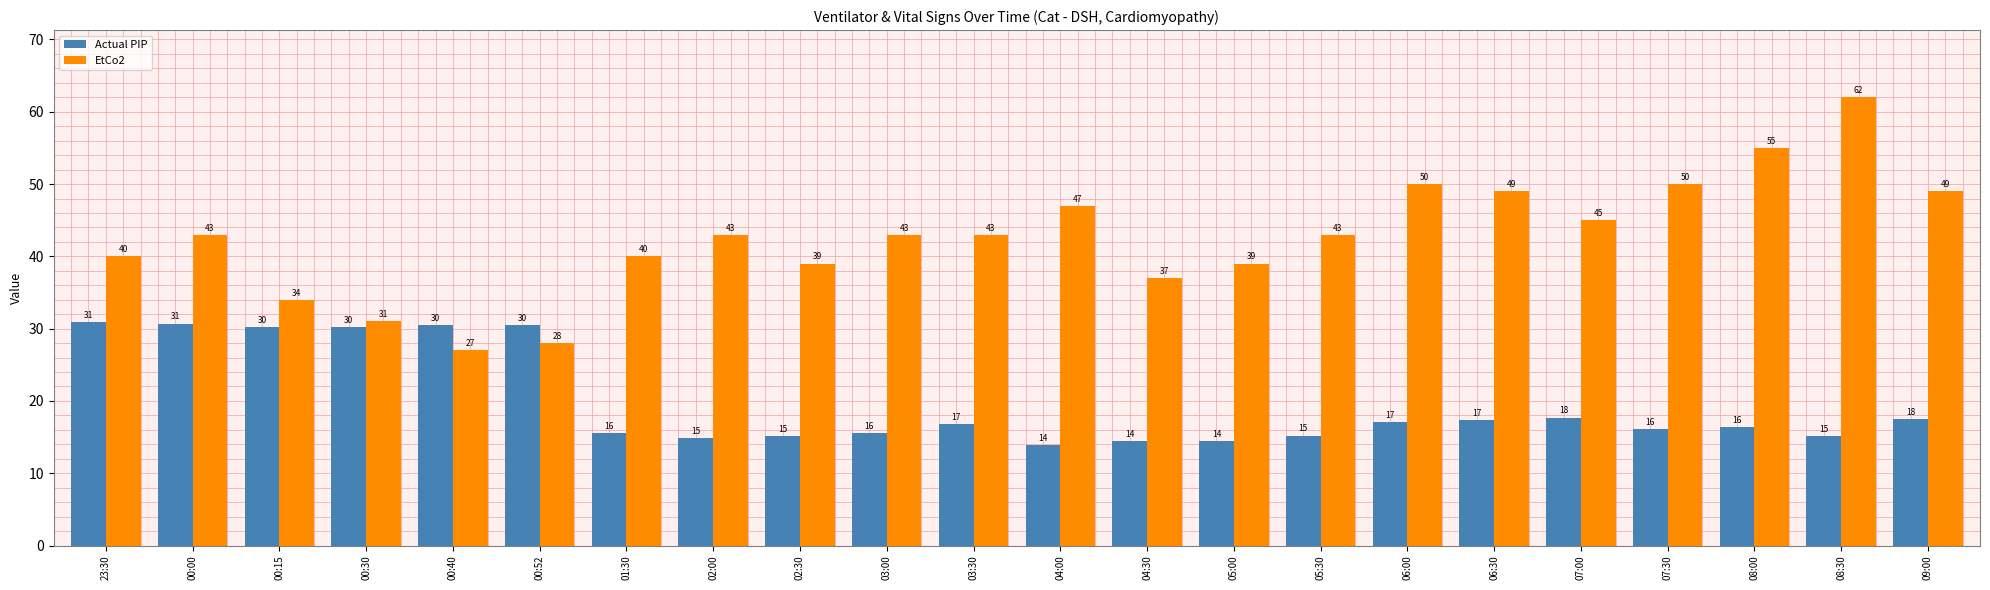

What is the difference between the maximum and minimum values in the Actual PIP series?

17.0